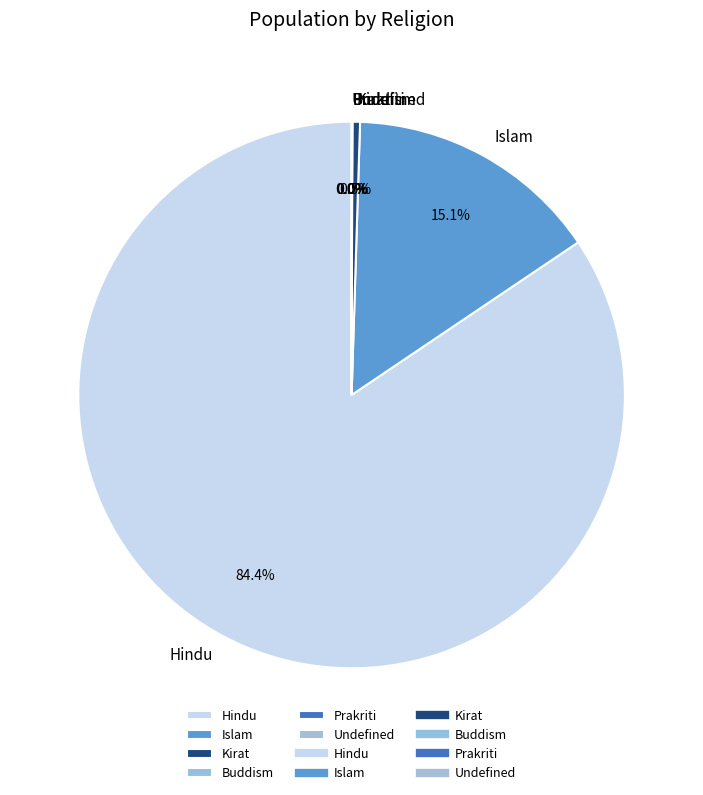

Which slice represents more than half of the pie?

Hindu